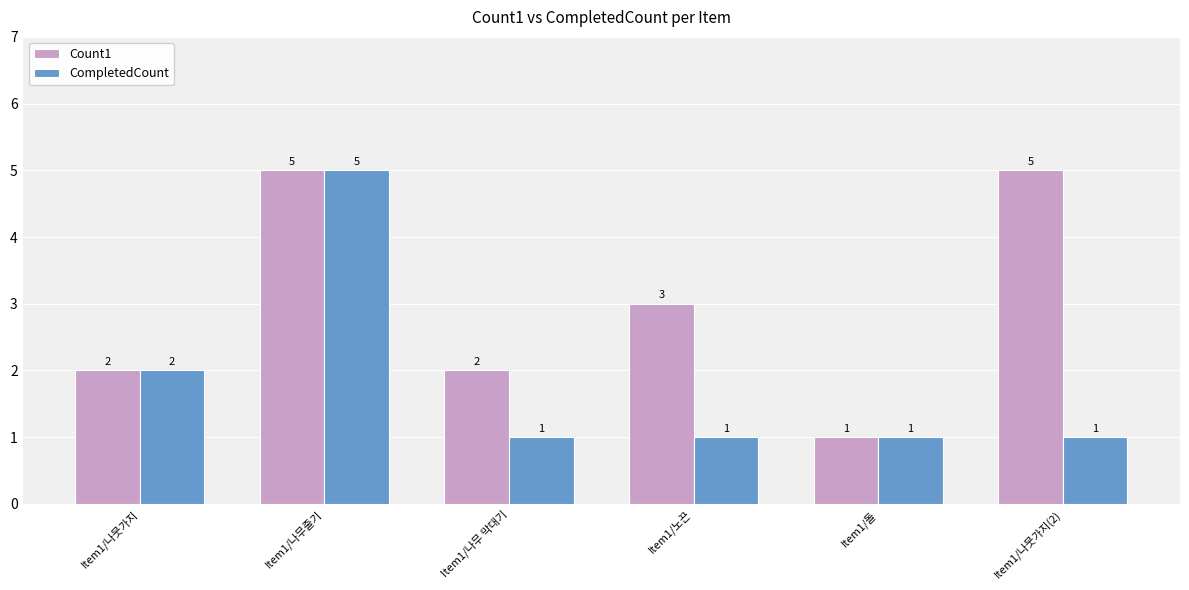

What is the approximate value of Count1 at Item1/나무줄기?

5